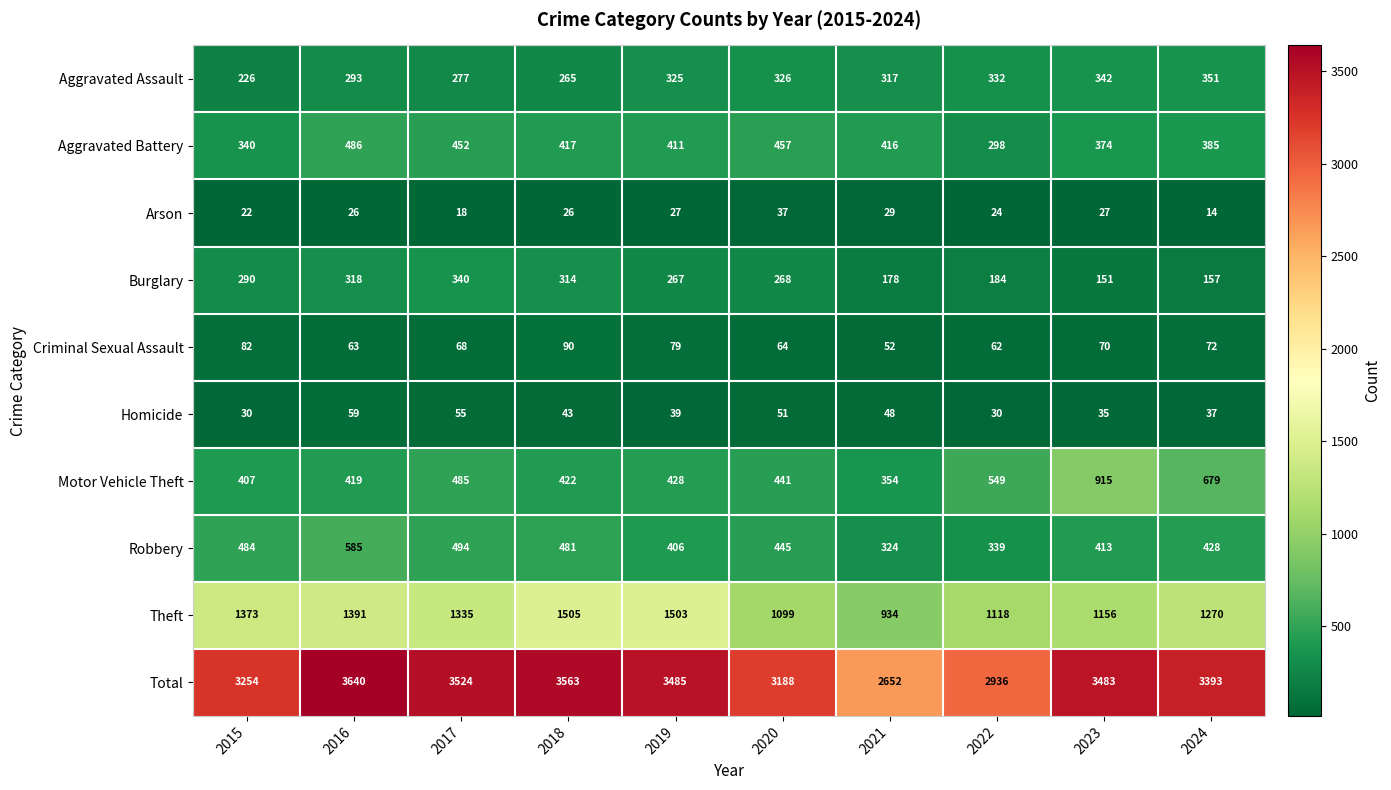

Count the number of categories in the chart.

10